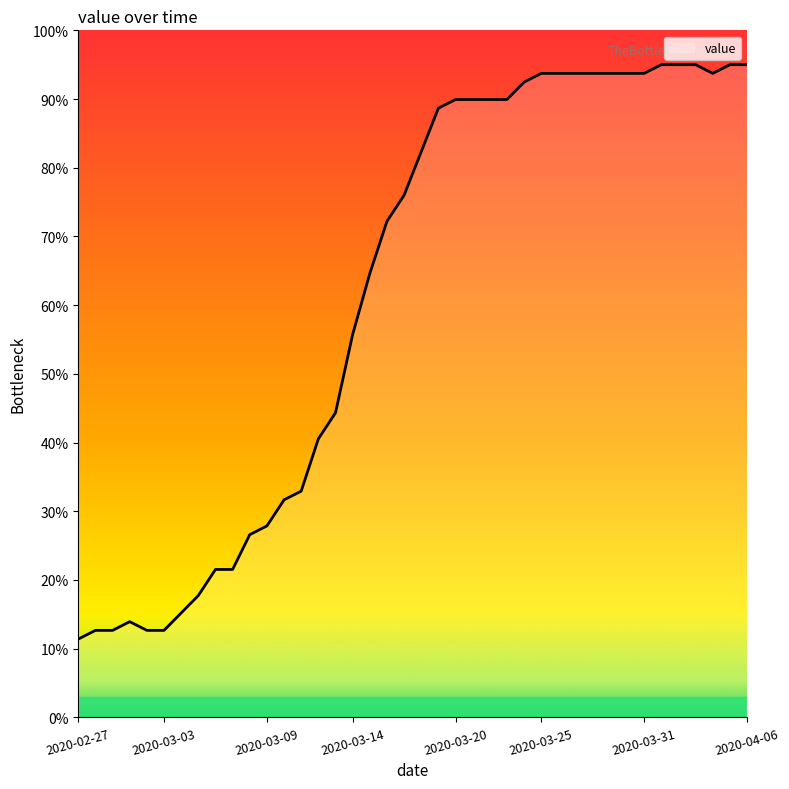

What is the difference between the maximum and minimum values?

83.6